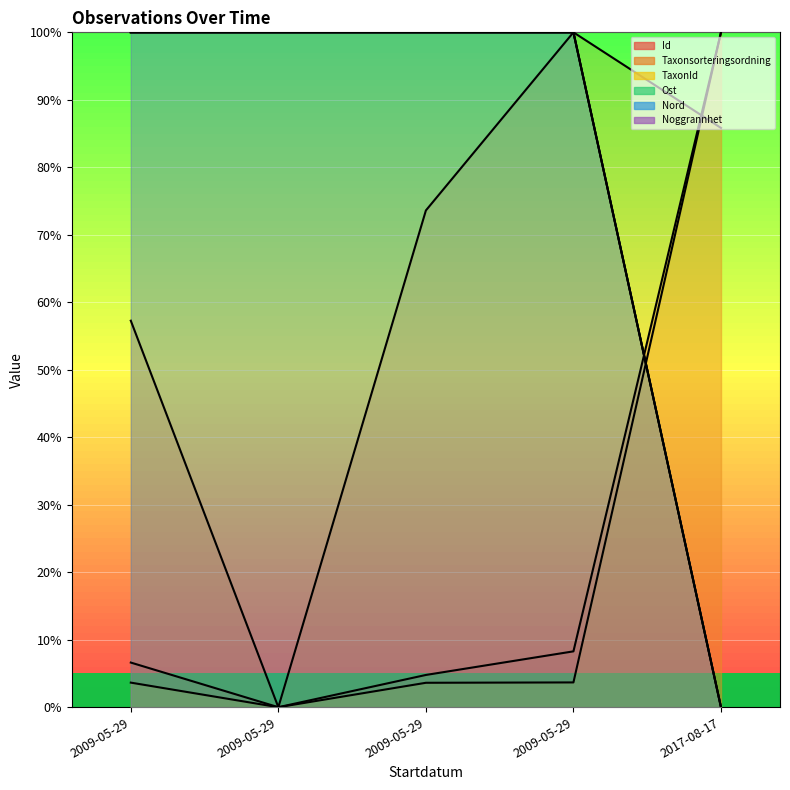

Which has a higher value, 2009-05-29 or 2017-08-17?

2017-08-17